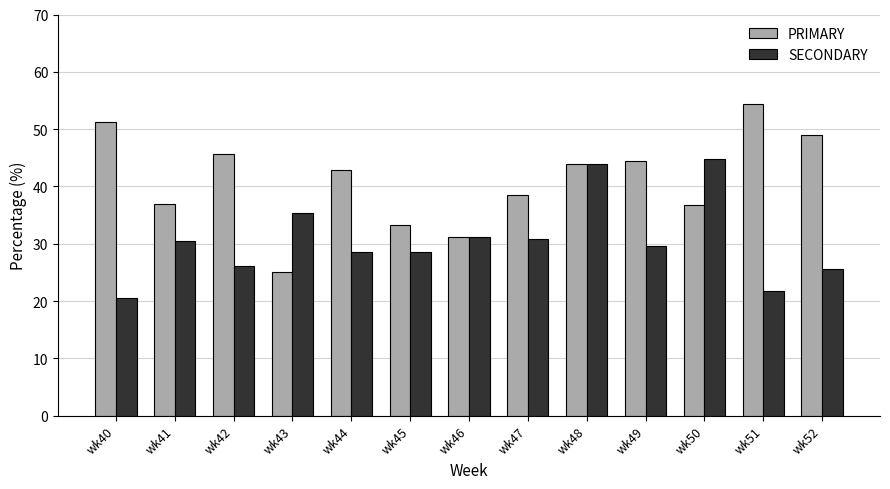

How many categories are shown in the chart?

13